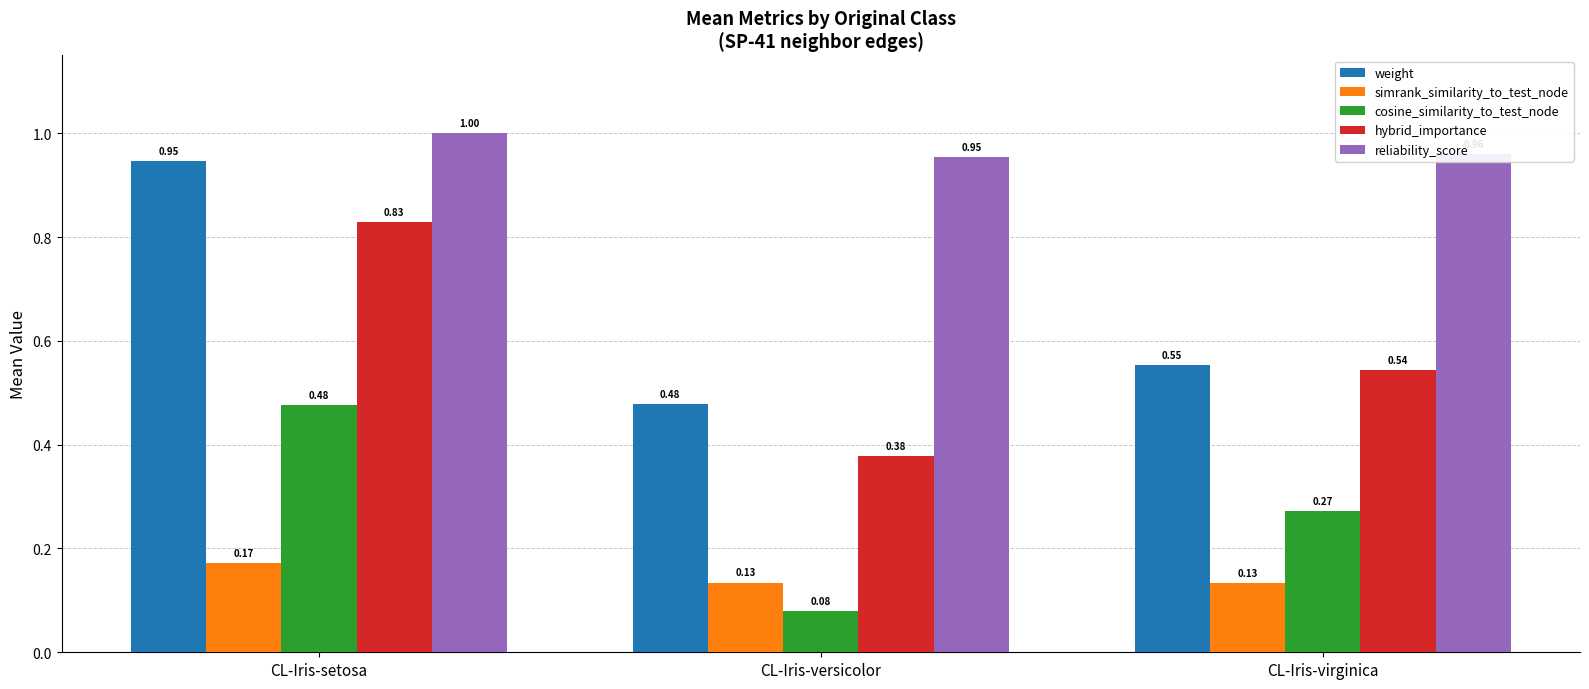

Count the number of data series in this chart.

5